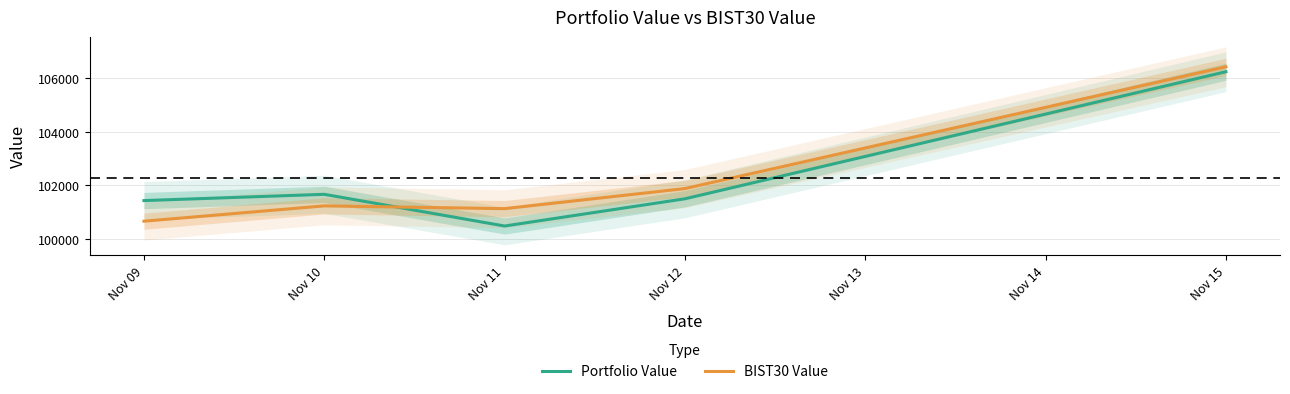

At which label is BIST30 Value closest to 103542?

Nov 12